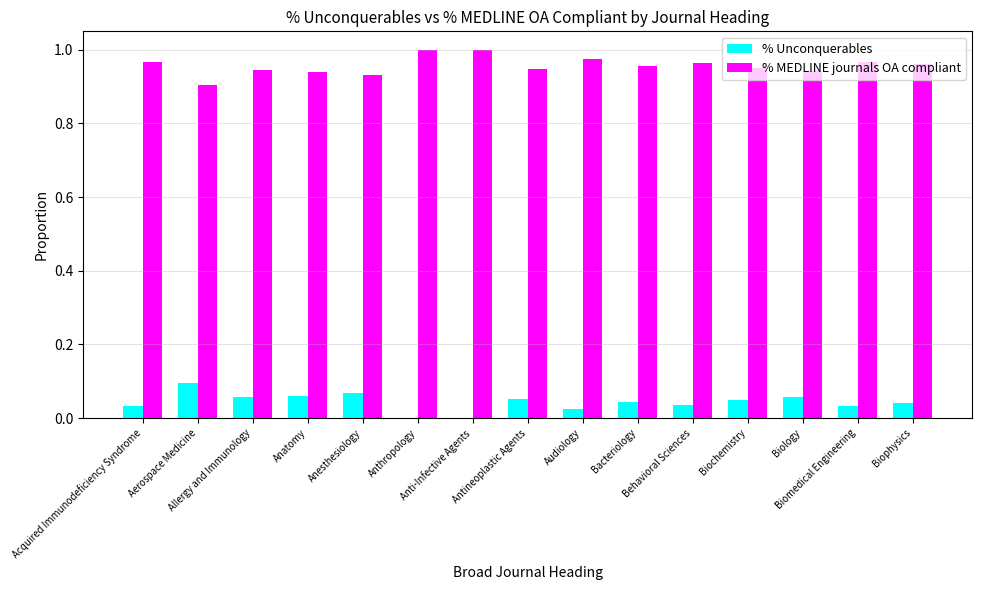

What is the sum of all % Unconquerables values?

0.6